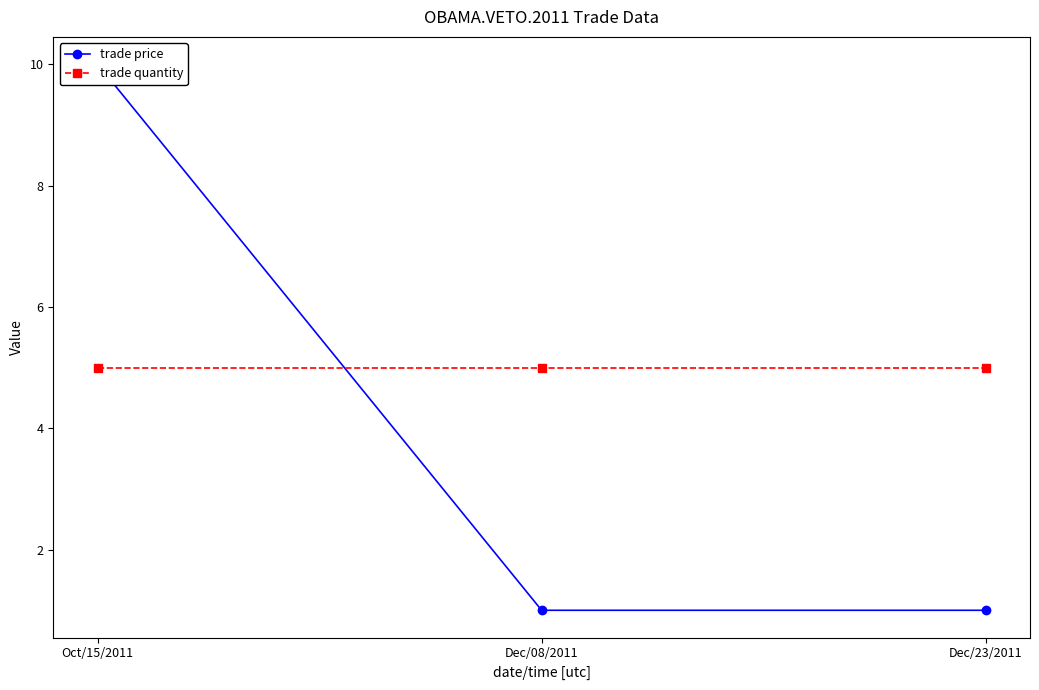

Does the chart have visible grid lines?

No